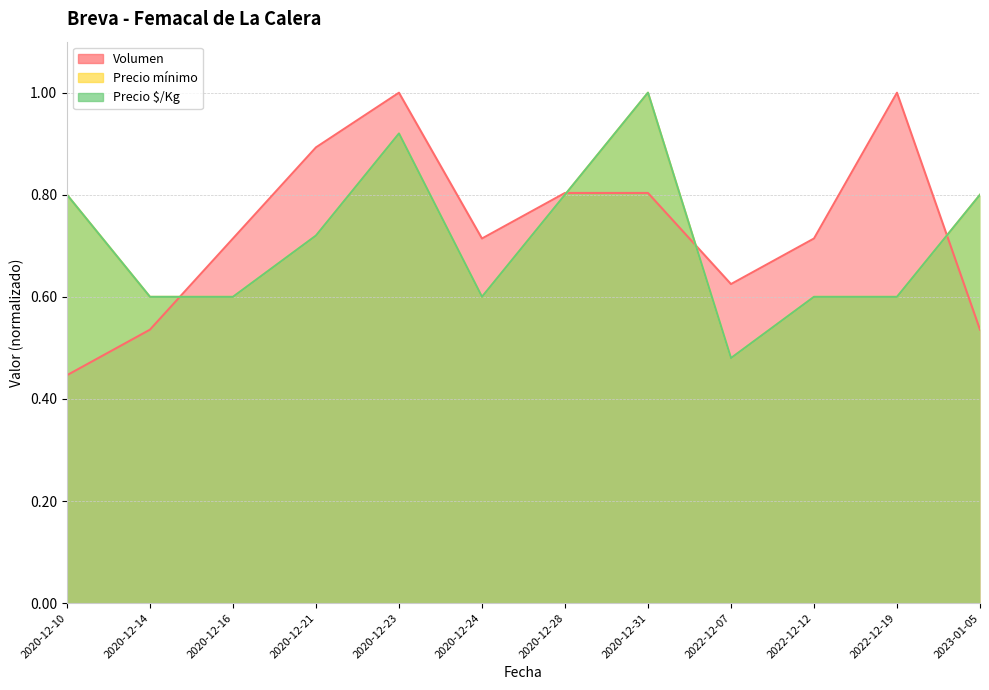

What is the difference between the highest and lowest values at 2020-12-23?

0.1